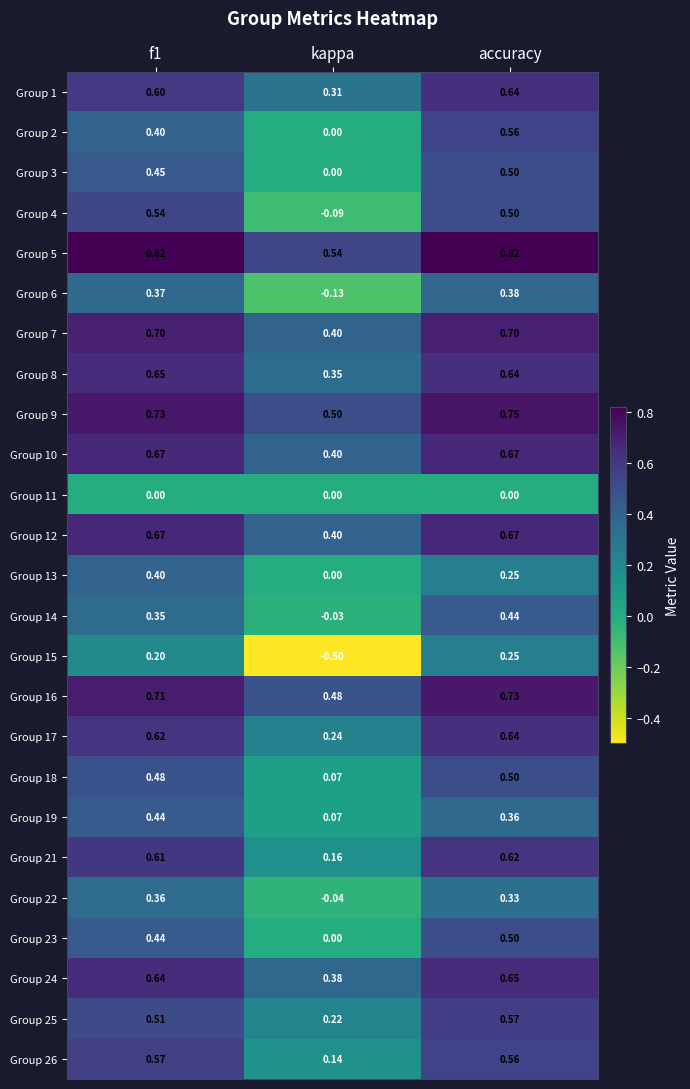

Between f1 and kappa, which series saw the biggest shift?

Group 15